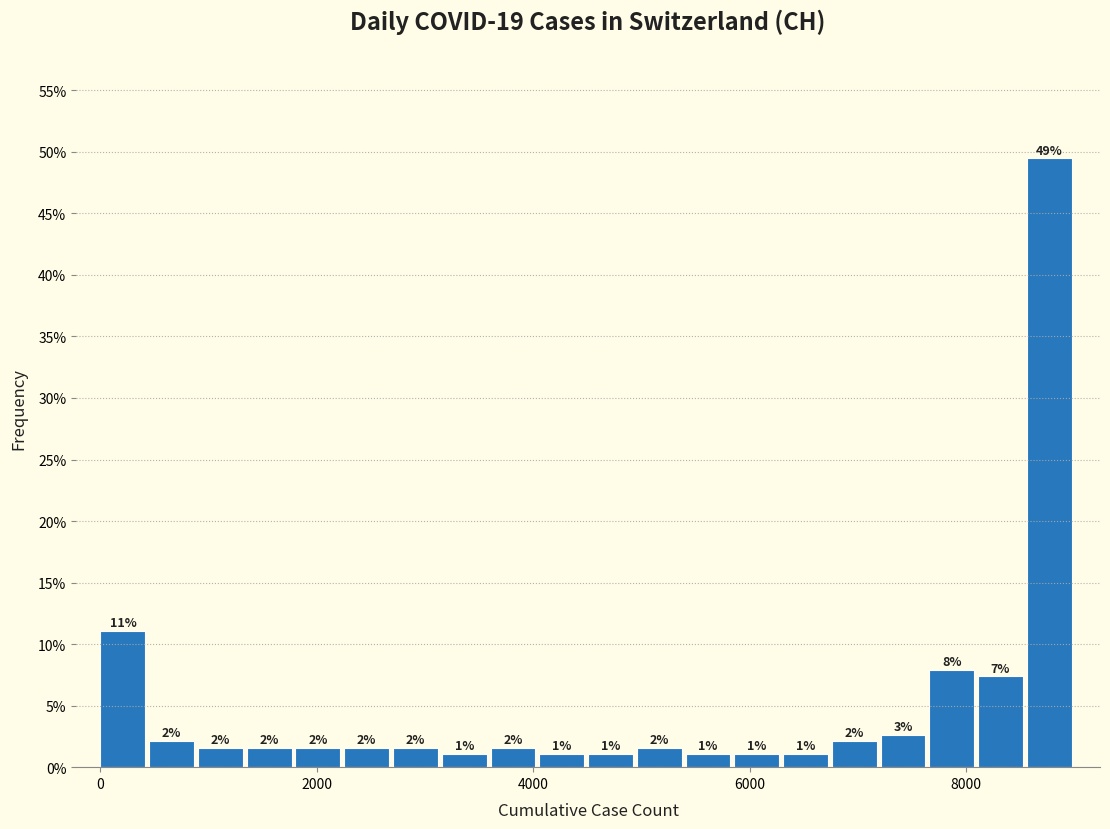

Read against the x-axis, roughly where is the centre of the tallest bar?

8800